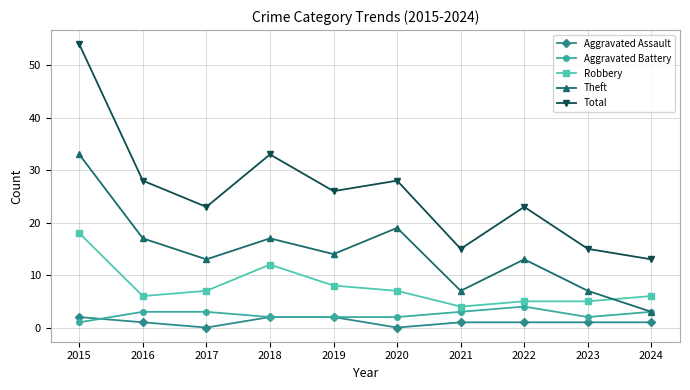

How many values in the Total series are below 26?

5